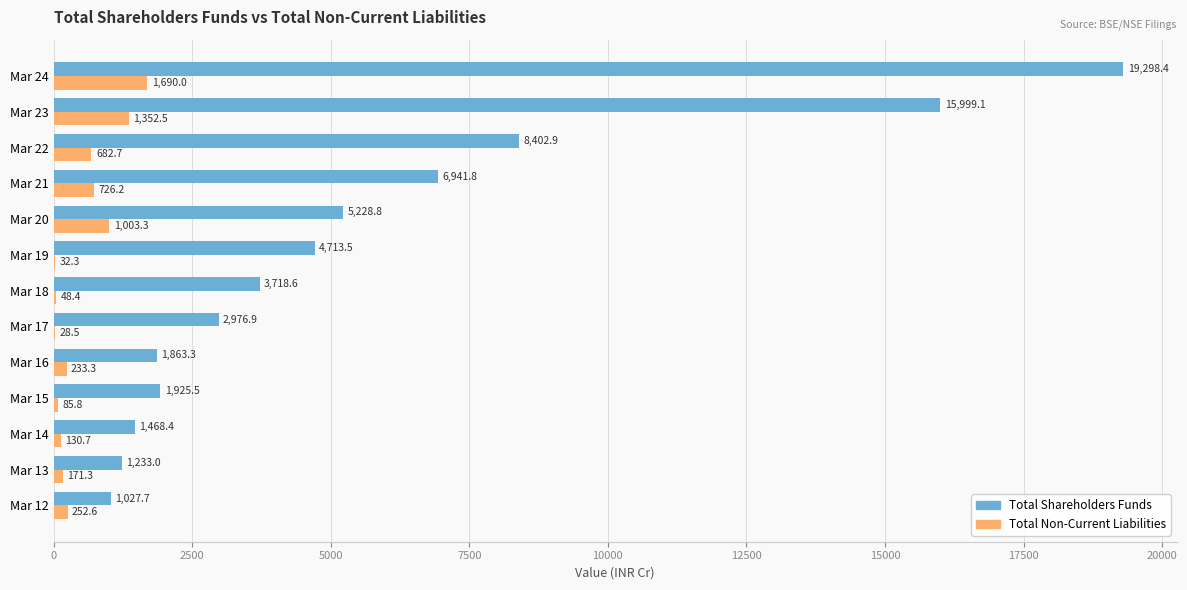

What is the highest value of the Total Shareholders Funds series?

19298.4